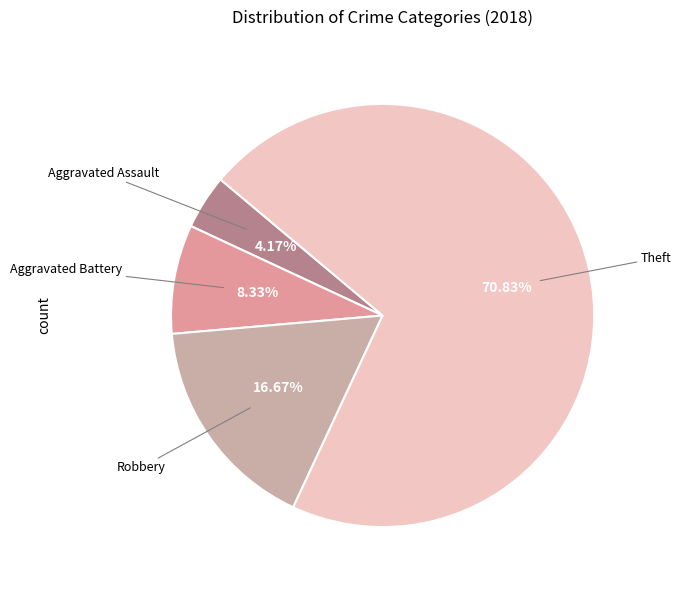

Count the number of slices in the pie.

4